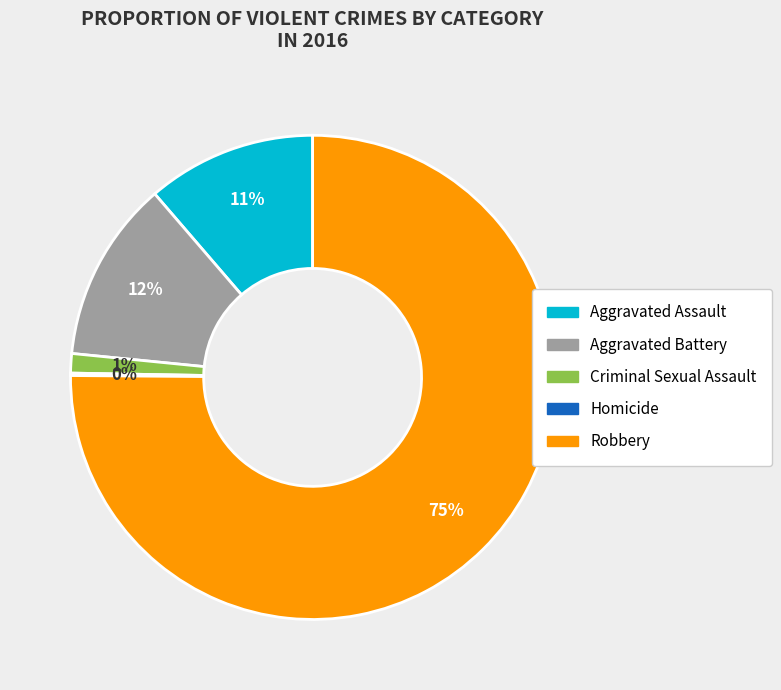

Which category has the biggest portion of the pie?

Robbery